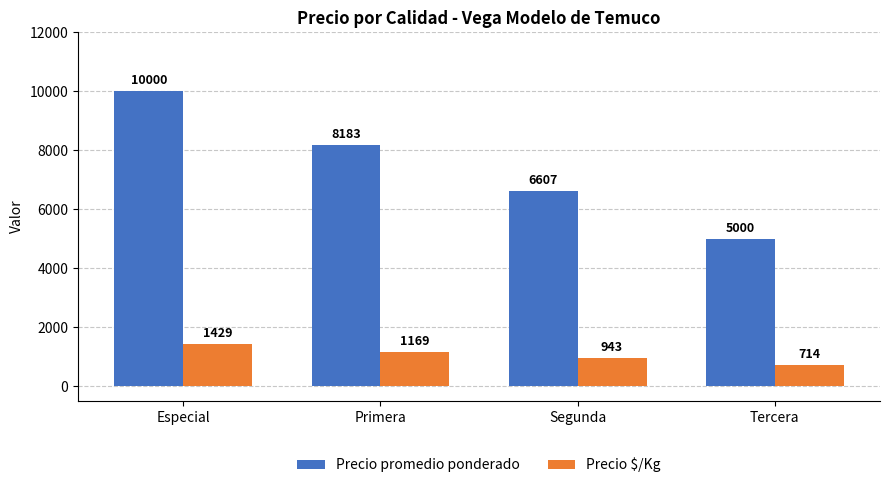

What are all the series names shown in the legend?

Precio promedio ponderado, Precio $/Kg